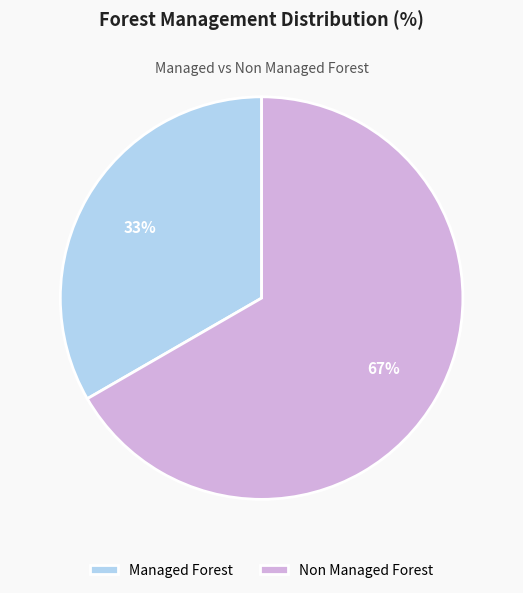

What percentage is the Managed Forest slice, to the nearest percent?

33%